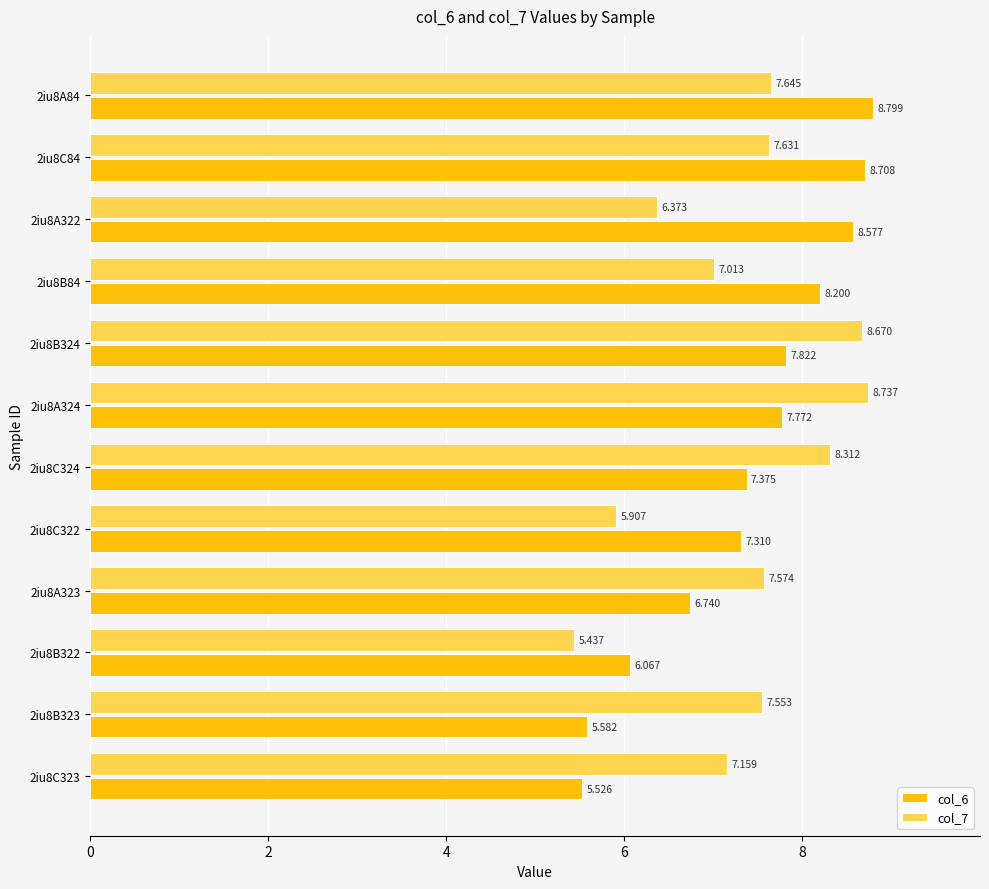

What is the sum of all col_7 values?

88.0